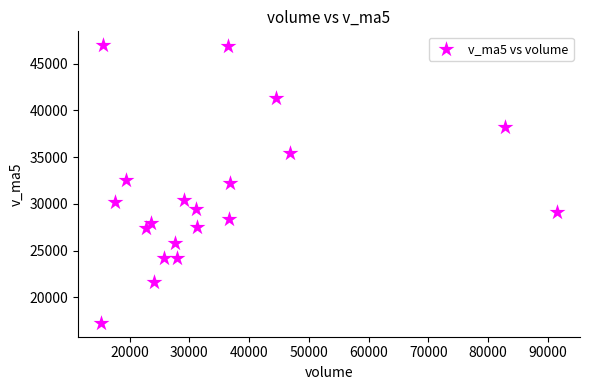

What is the range of X values (max minus min)?

76342.4